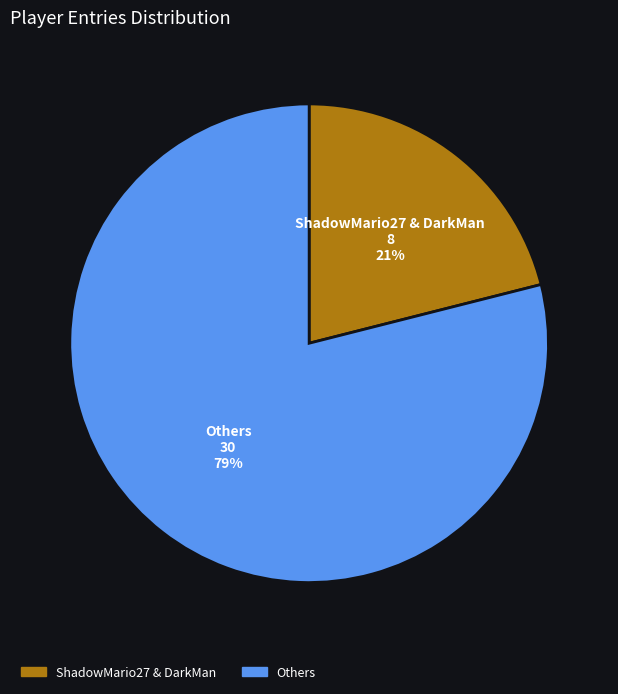

Rank the categories by value from highest to lowest.

Others, ShadowMario27 & DarkMan